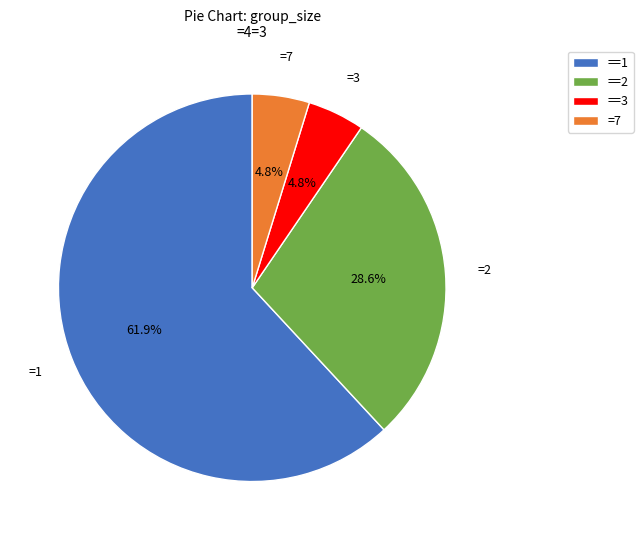

Approximately how many times larger is the value at =7 compared to ==3?

1.0